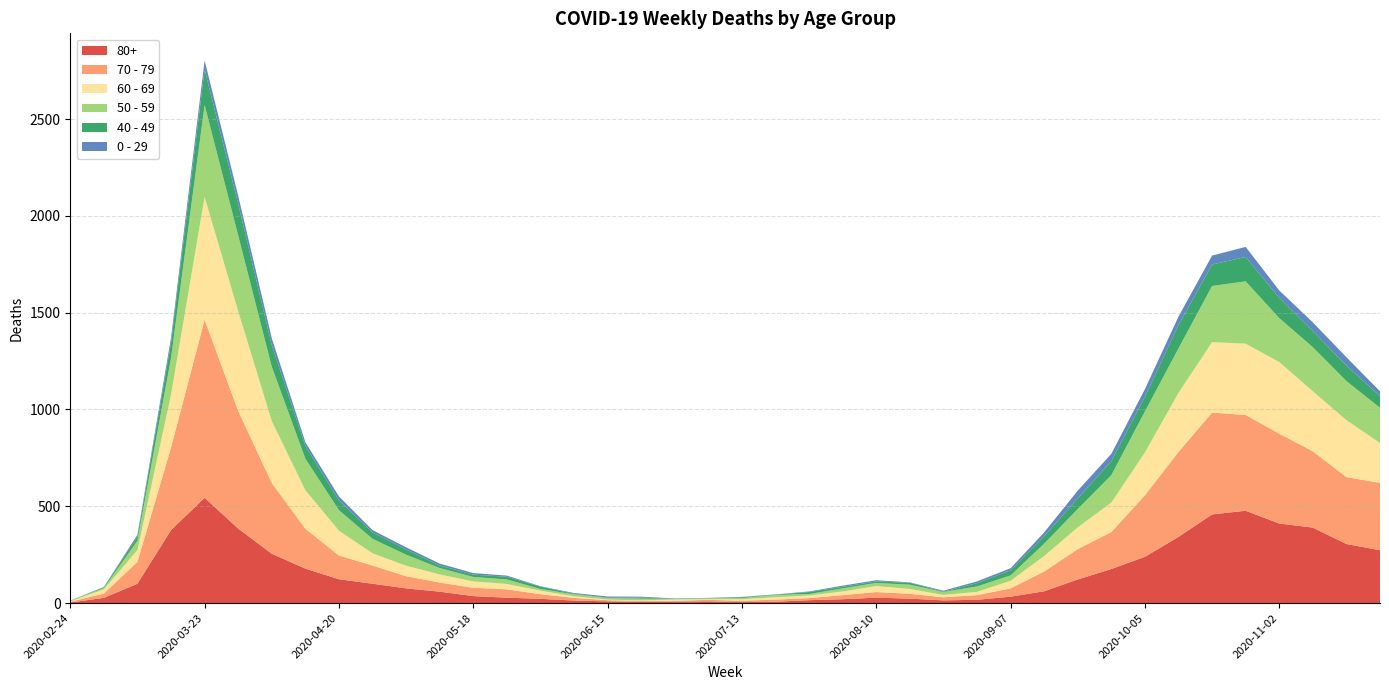

Reading left to right, transcribe all the data shown in this chart.

80+: 3	27	100	377	544	385	255	178	123	100	76	59	36	28	22	13	9	6	7	9	5	7	15	20	28	23	14	17	33	61	122	176	239	342	458	477	411	390	305	273
70 - 79: 4	22	113	427	920	608	365	206	123	94	63	47	43	43	24	14	6	5	5	8	7	11	11	21	29	25	16	24	43	102	157	191	318	439	526	495	464	394	346	348
60 - 69: 2	22	61	272	634	514	320	199	128	63	54	42	33	28	18	8	3	3	6	3	8	12	13	19	31	25	12	17	39	80	112	152	221	305	364	368	370	310	294	206
50 - 59: 3	7	48	190	475	392	281	163	106	75	57	33	23	23	9	10	8	9	3	5	6	12	8	16	16	22	15	28	28	64	95	142	212	230	290	322	227	228	202	182
40 - 49: 0	5	21	79	183	163	111	66	51	33	27	13	12	14	12	3	2	5	1	1	4	2	10	8	8	10	2	17	26	38	55	72	76	120	111	126	105	83	80	60
0 - 29: 1	0	10	25	47	42	36	19	20	12	11	10	8	6	2	4	6	5	2	1	2	1	3	6	6	2	5	9	11	20	40	38	39	44	46	52	38	45	43	25